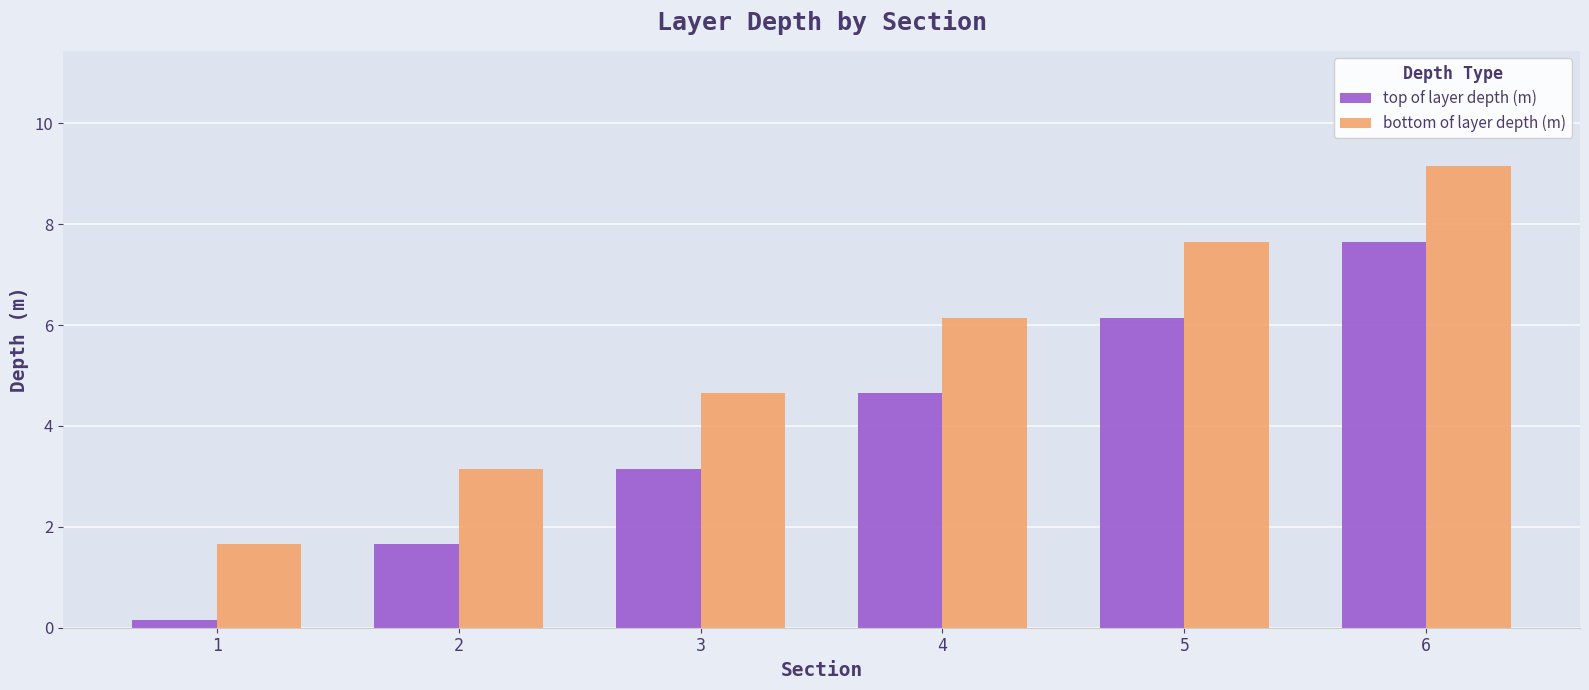

How many data points does each series have?

6